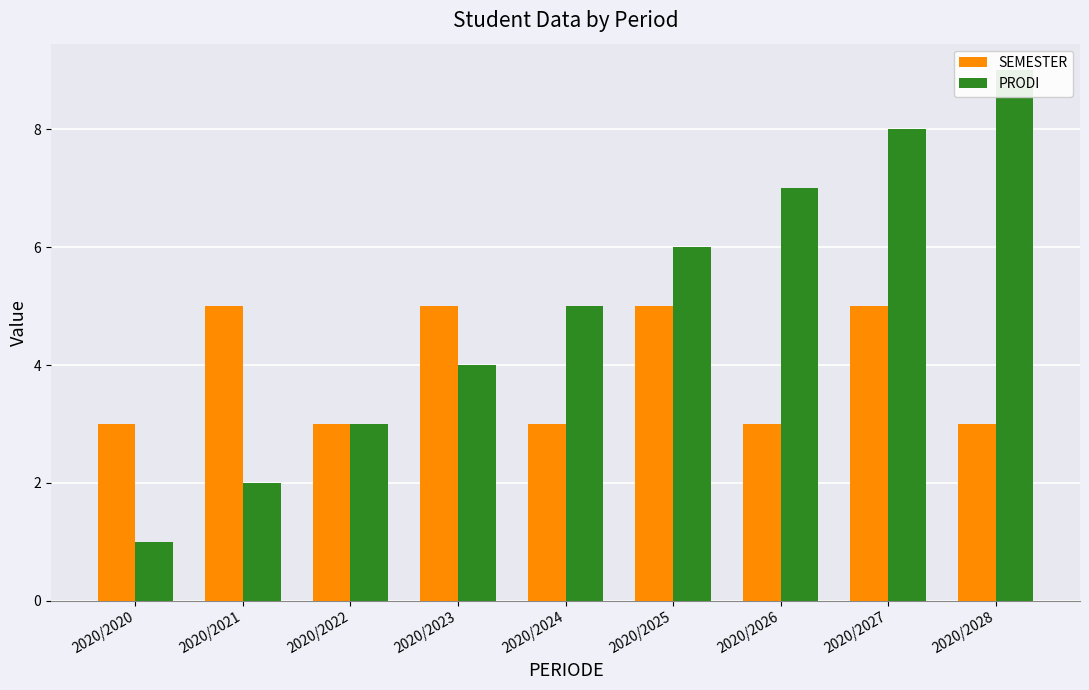

At which category is the sum across all series the highest?

2020/2027